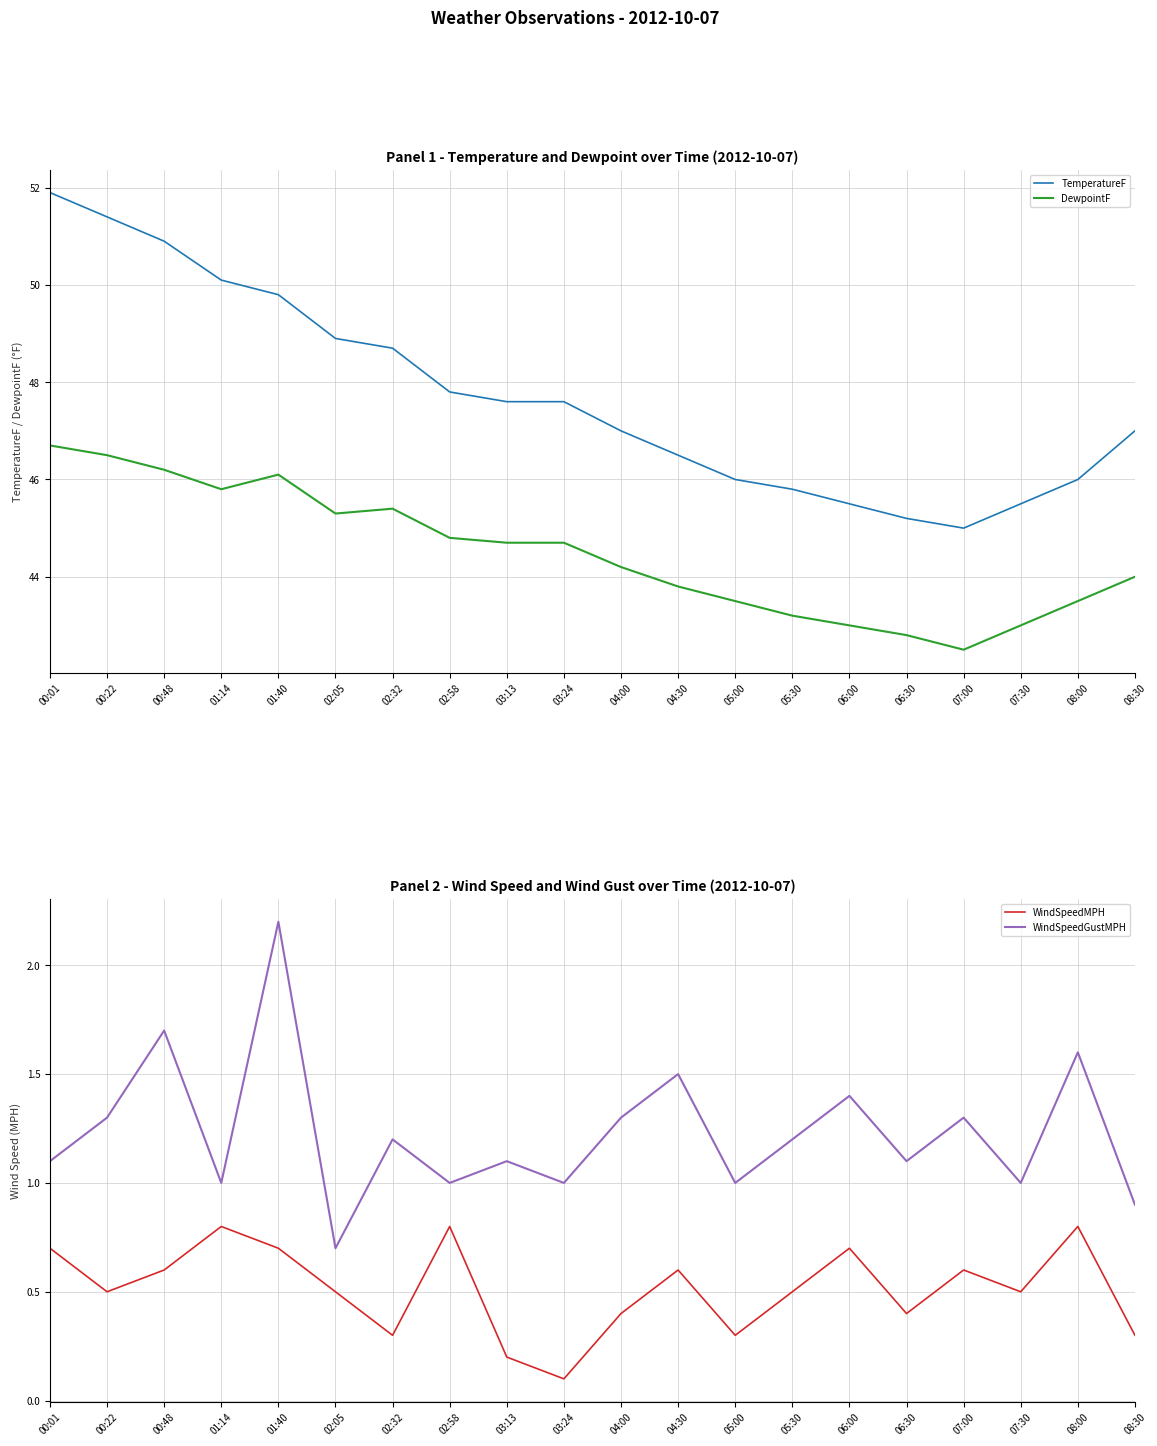

Rank the series by their maximum value, from highest to lowest.

TemperatureF, DewpointF, WindSpeedGustMPH, WindSpeedMPH